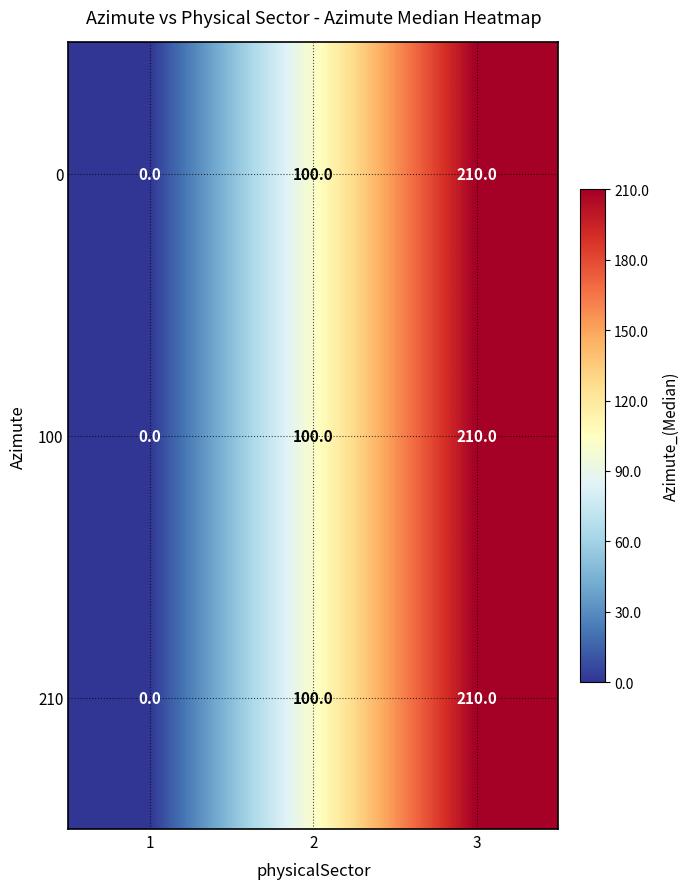

What value does the 0 series have at 3?

210